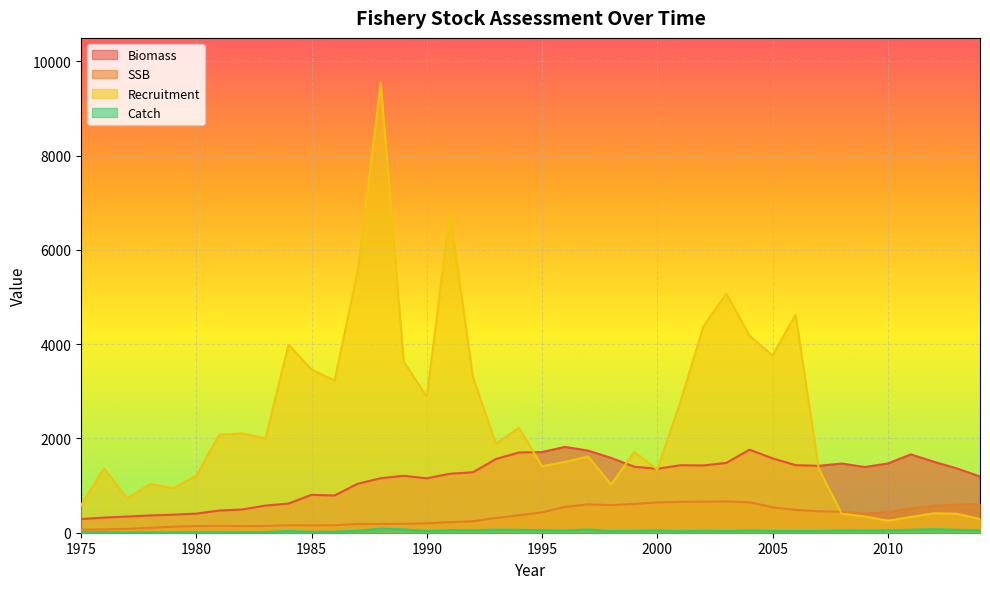

How many values in the Biomass series exceed 1363?

20